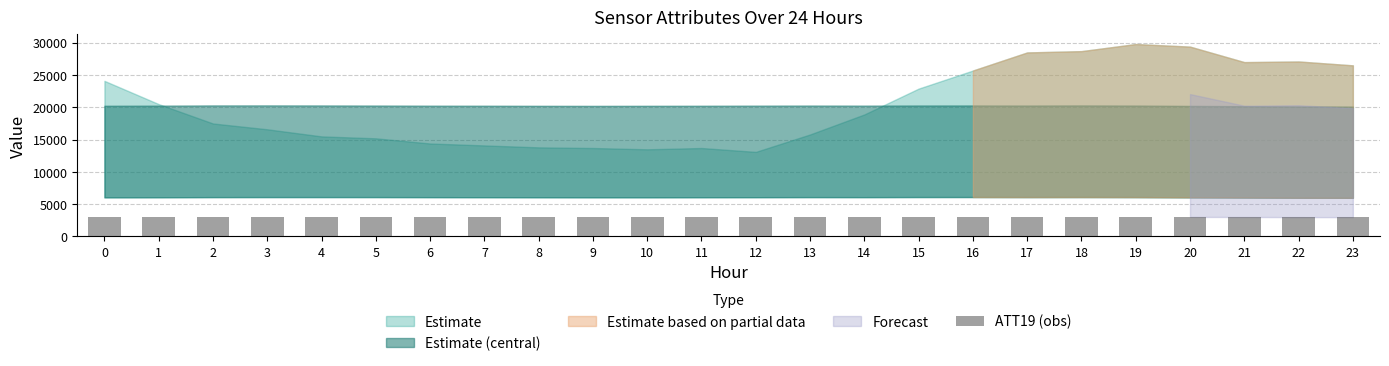

Does the chart contain stacked bars?

No